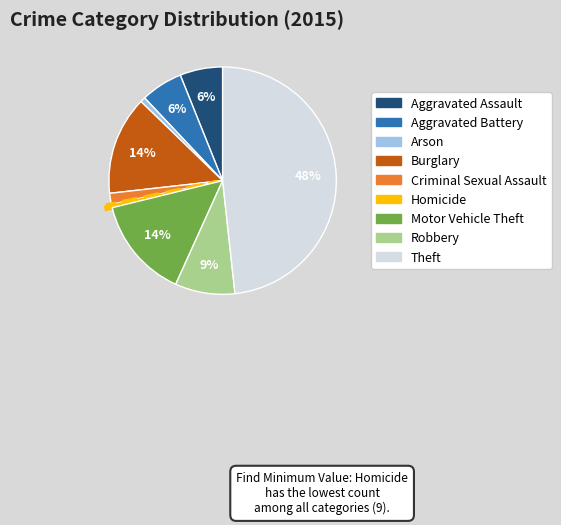

How many slices are in this pie chart?

9